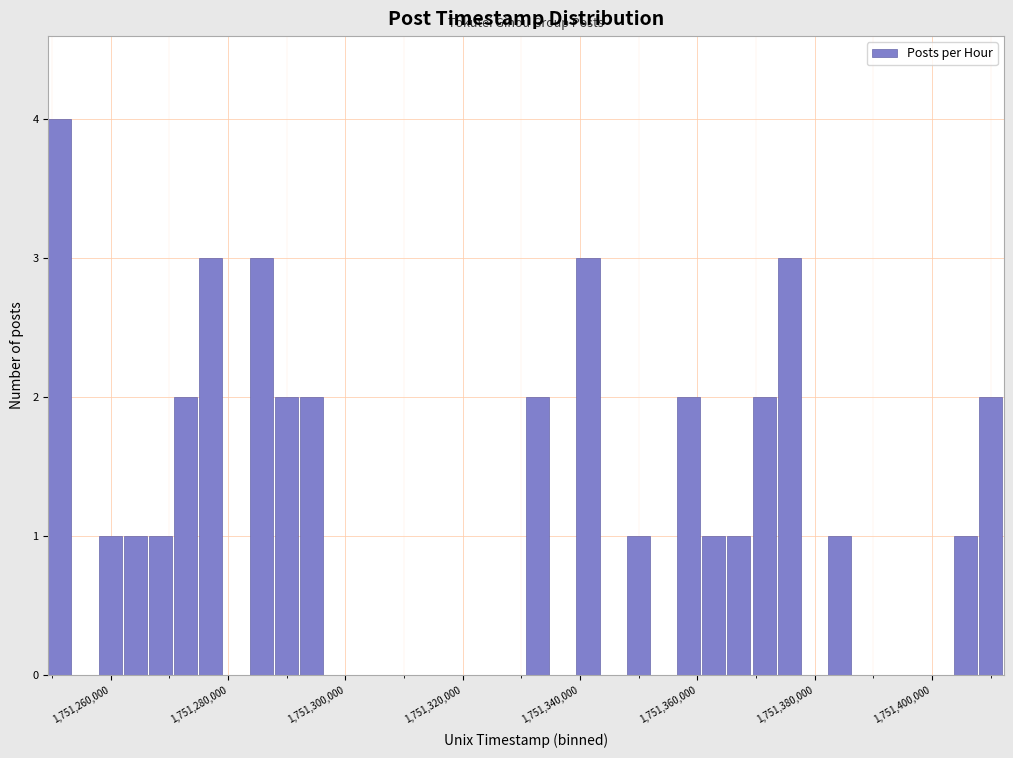

Read against the x-axis, roughly where is the centre of the tallest bar?

1751252000